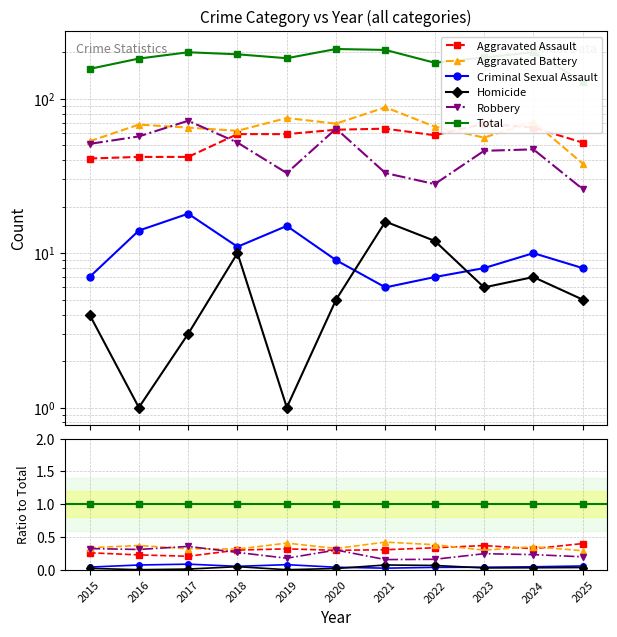

Which category has the lowest value in the Criminal Sexual Assault series?

2021